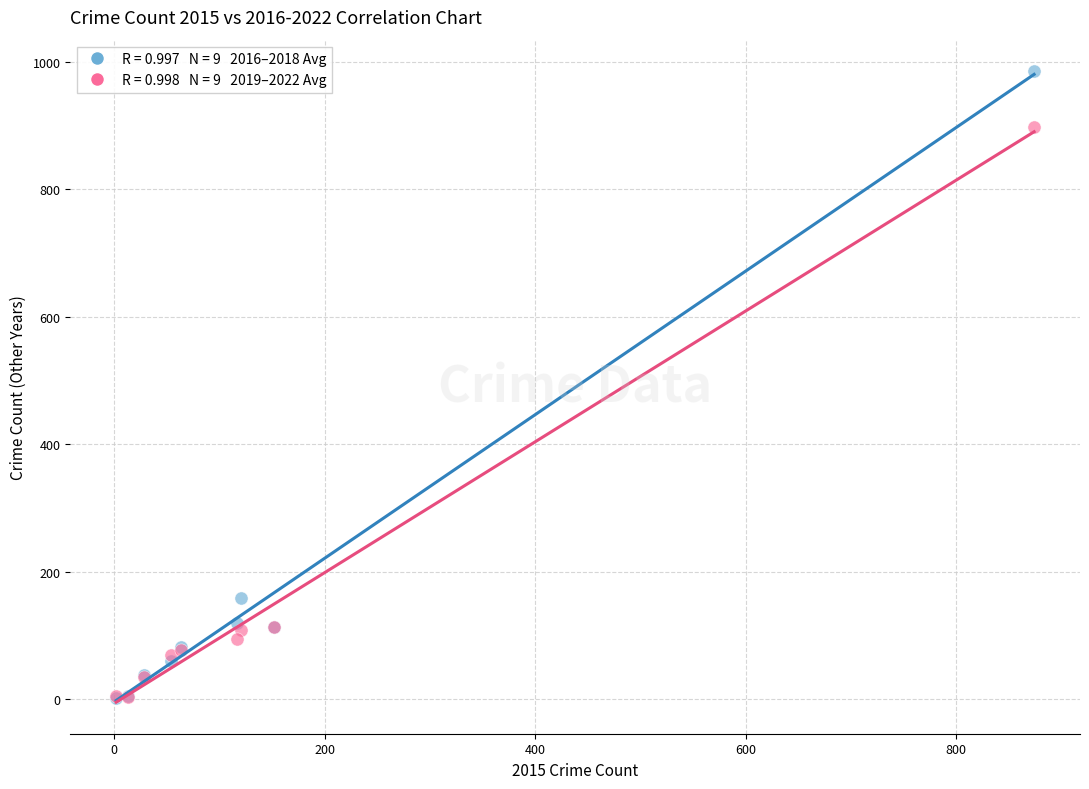

Across all series, what Y value is closest to 493?

159.0